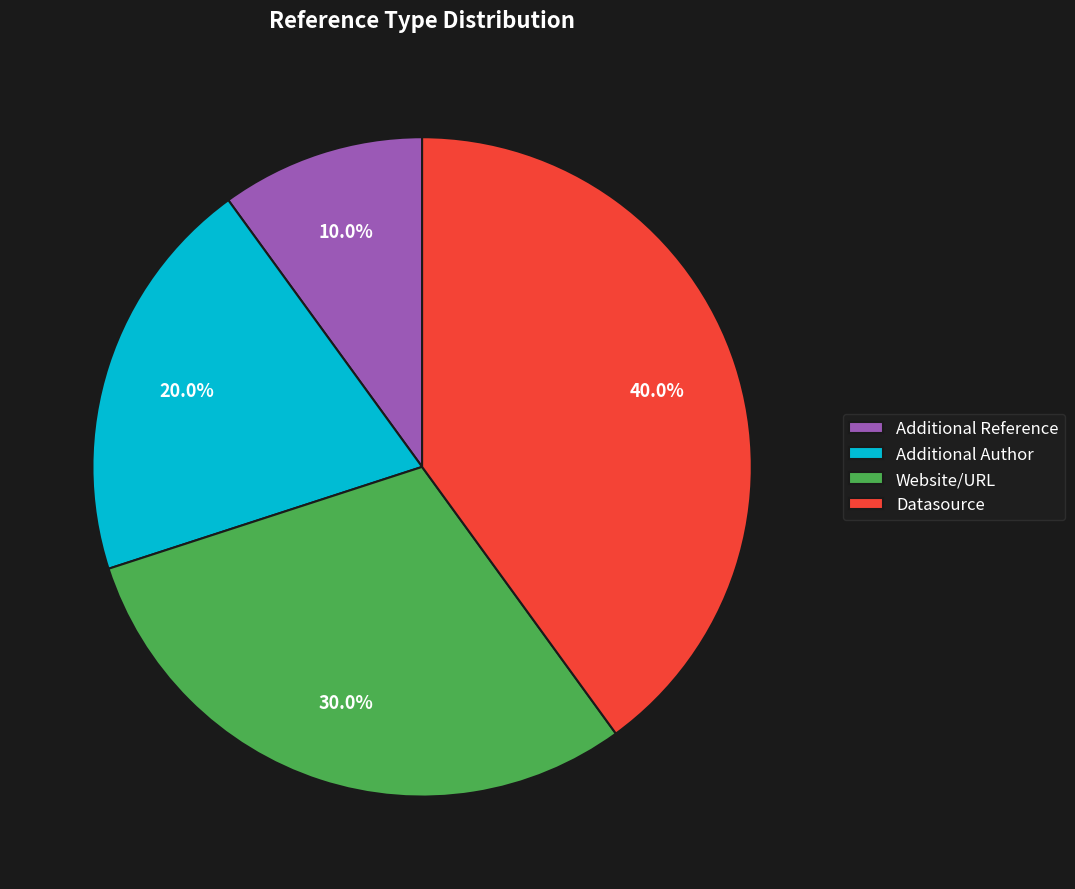

Rank the categories by value from lowest to highest.

Additional Reference, Additional Author, Website/URL, Datasource